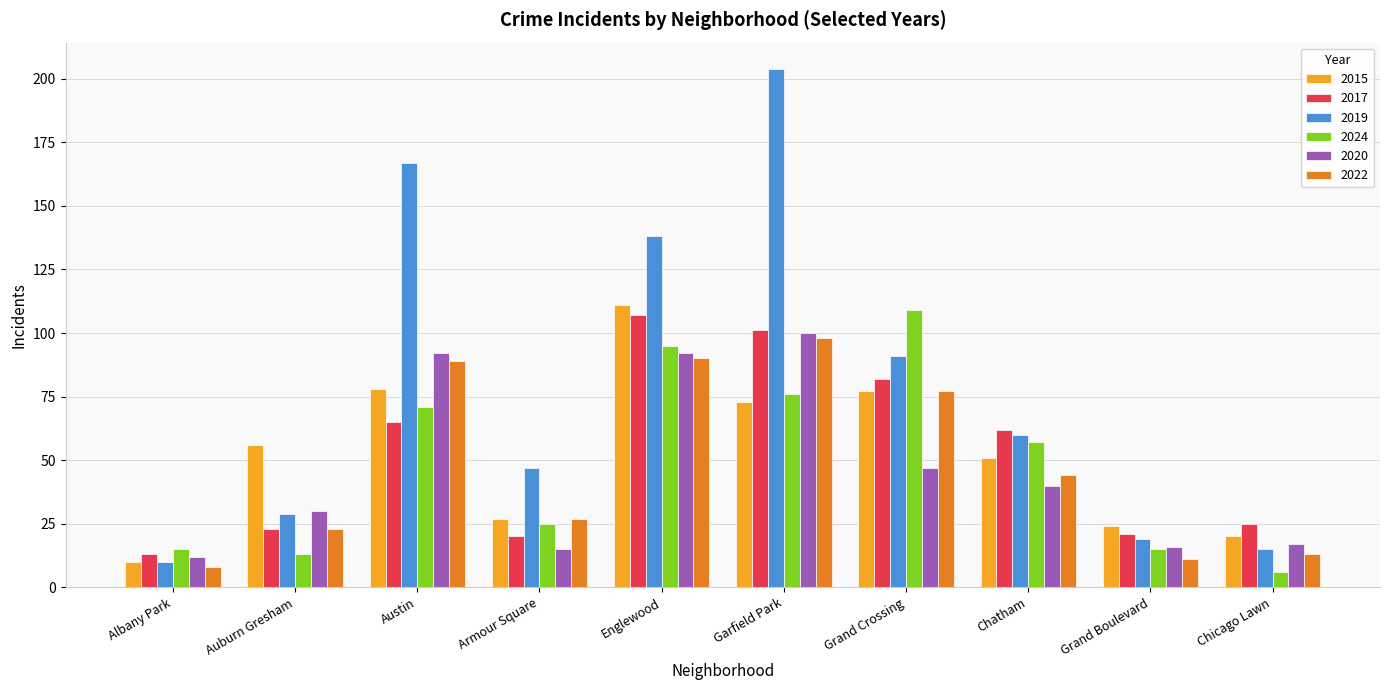

Rank the series at Englewood from lowest to highest value.

2022, 2020, 2024, 2017, 2015, 2019